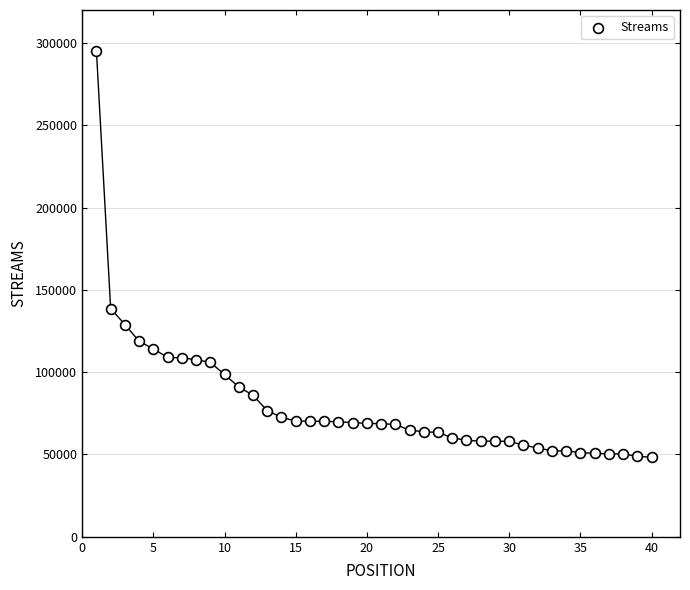

What Y value in the scatter plot is closest to 171743?

138626